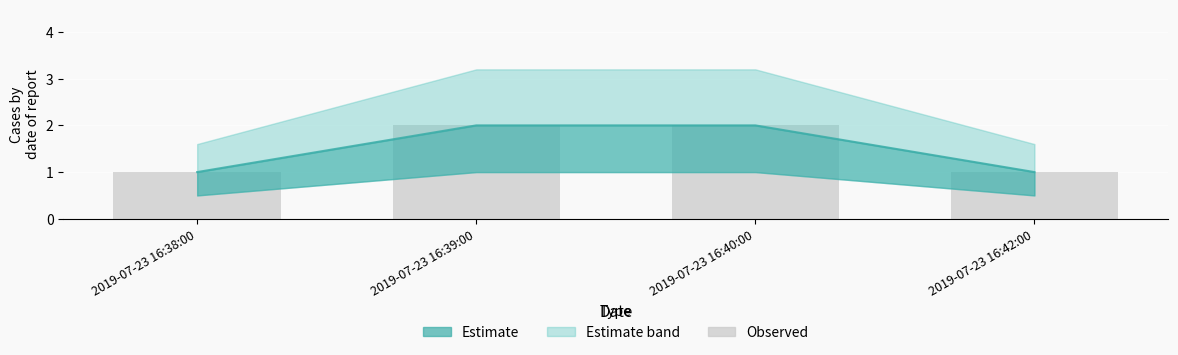

What is the label of the 2nd bar from the left?

2019-07-23 16:39:00